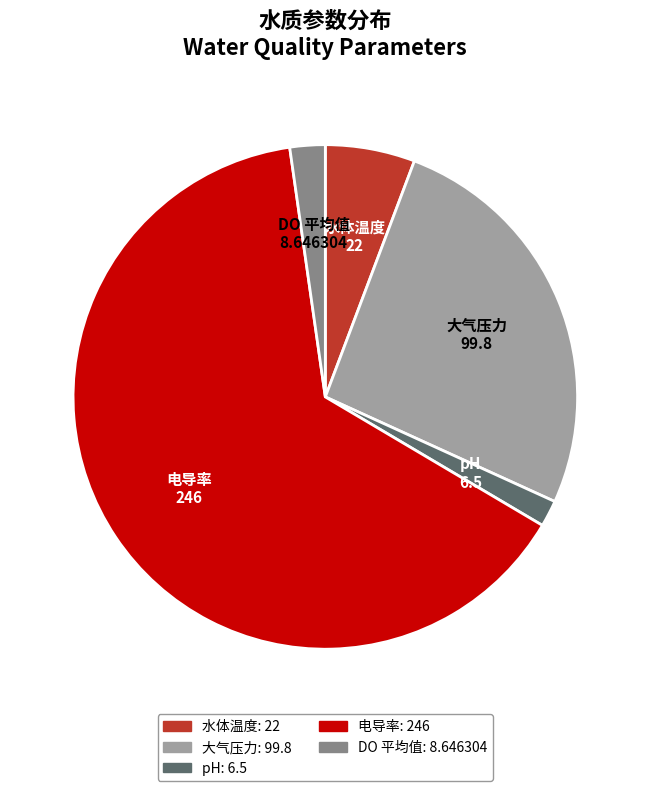

Rank the categories by value from highest to lowest.

电导率, 大气压力, 水体温度, DO 平均值, pH